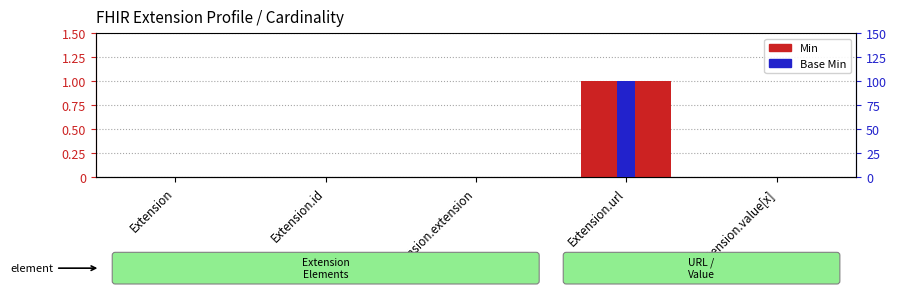

Which has a higher value, Extension.value[x] or Extension.extension?

Extension.value[x]